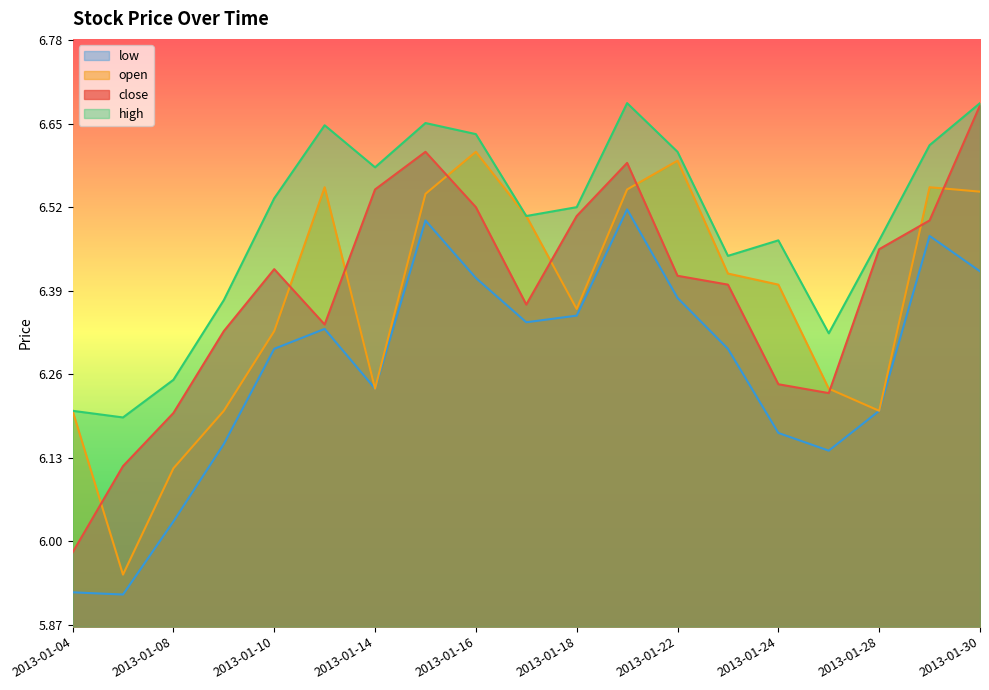

What is the minimum value for close?

6.0